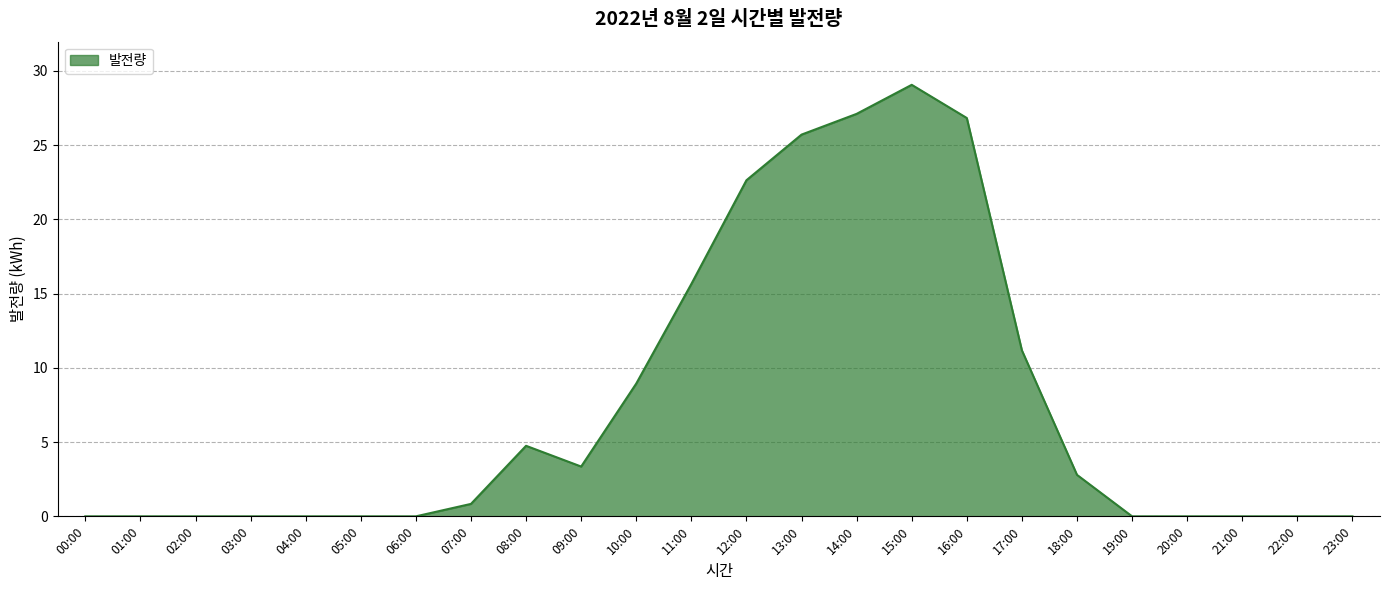

Reading right to left, extract all data points from this chart.

0.0	0.0	0.0	0.0	0.0	2.8	11.2	26.8	29.1	27.1	25.7	22.6	15.6	8.9	3.4	4.8	0.8	0.0	0.0	0.0	0.0	0.0	0.0	0.0